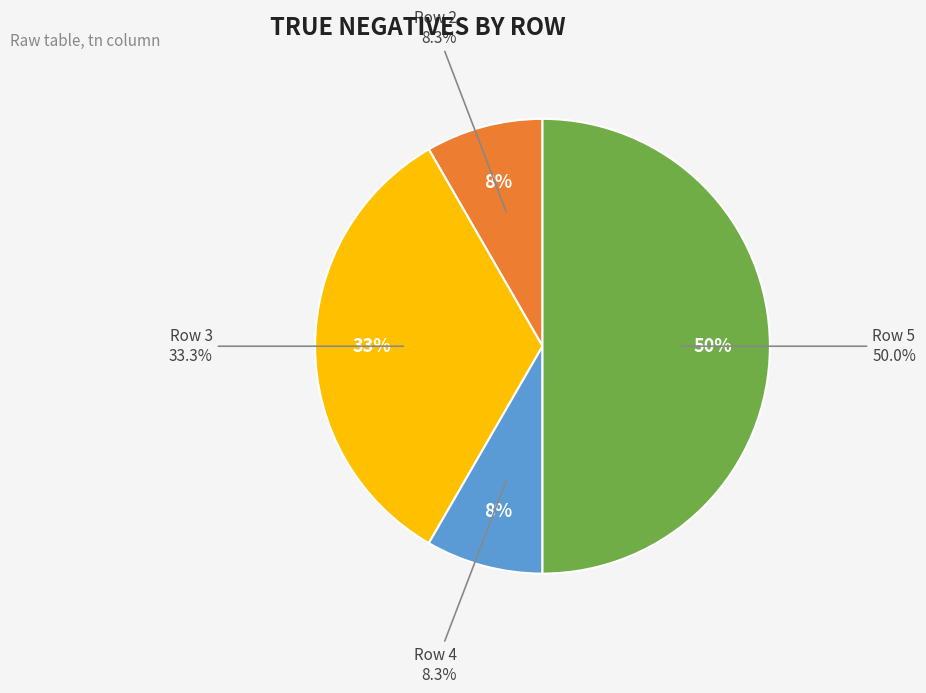

Is there any slice that represents more than half of the pie?

No